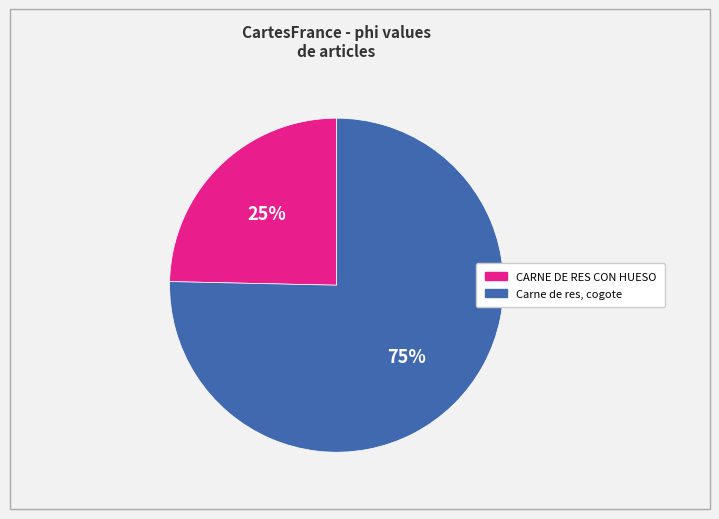

To the nearest percent, what is the average slice percentage?

50%